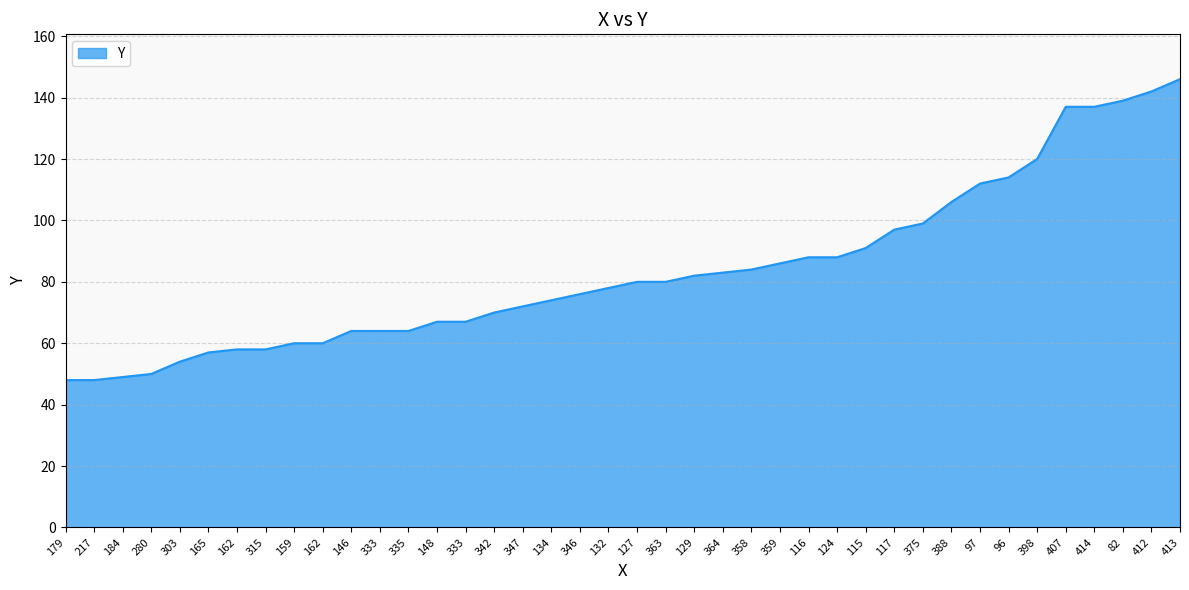

Between 134 and 127, which is larger?

127